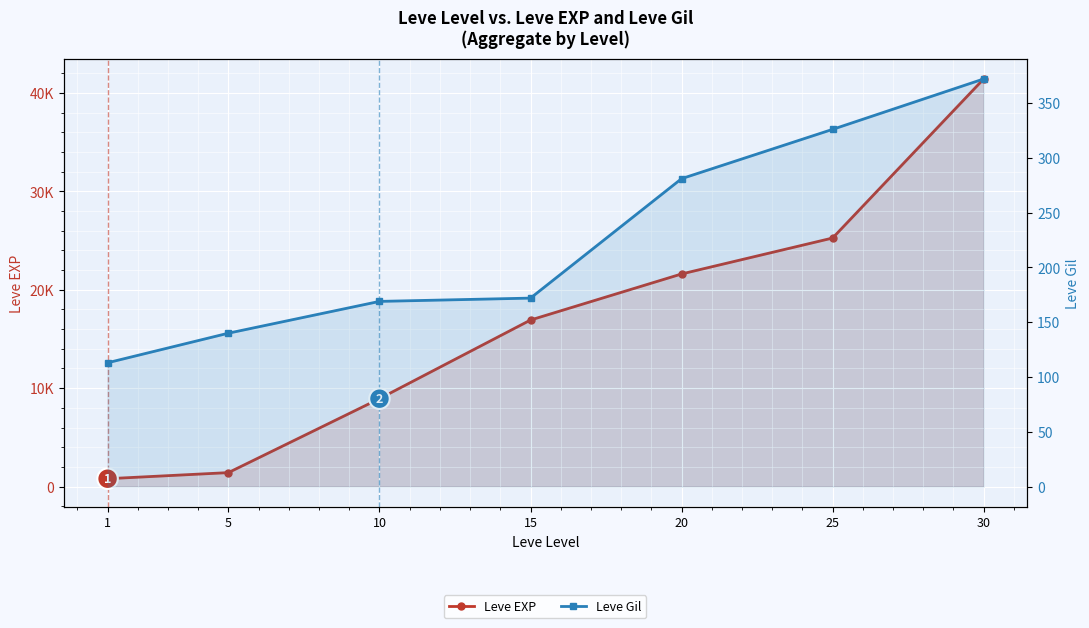

What is the approximate value of Leve Gil at 15?

172